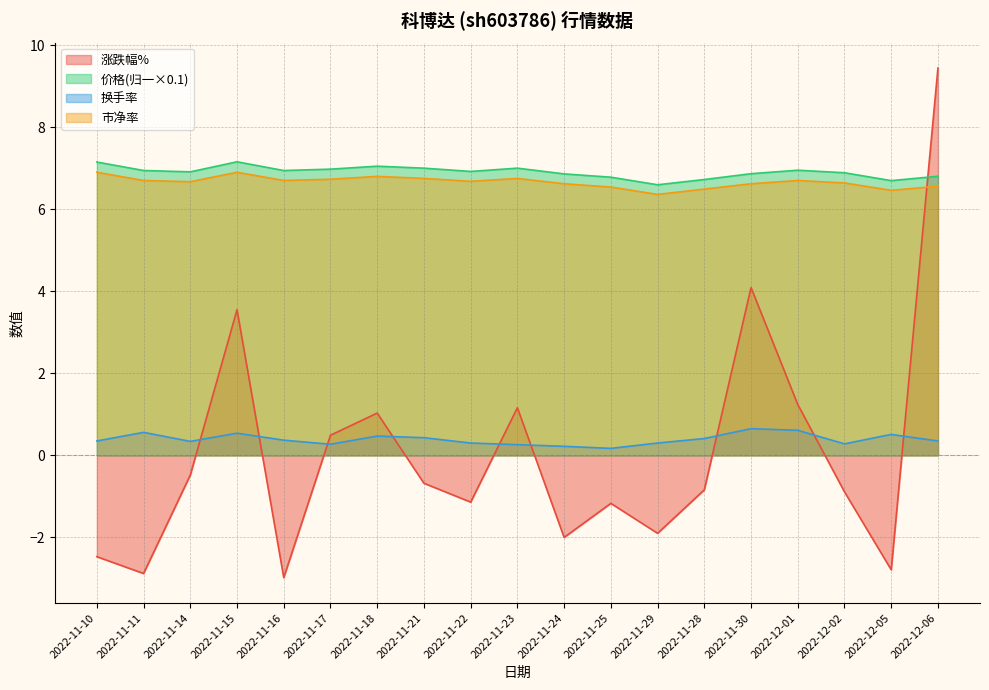

True or false: 市净率 has a value of 4.6 at 2022-11-24.

False